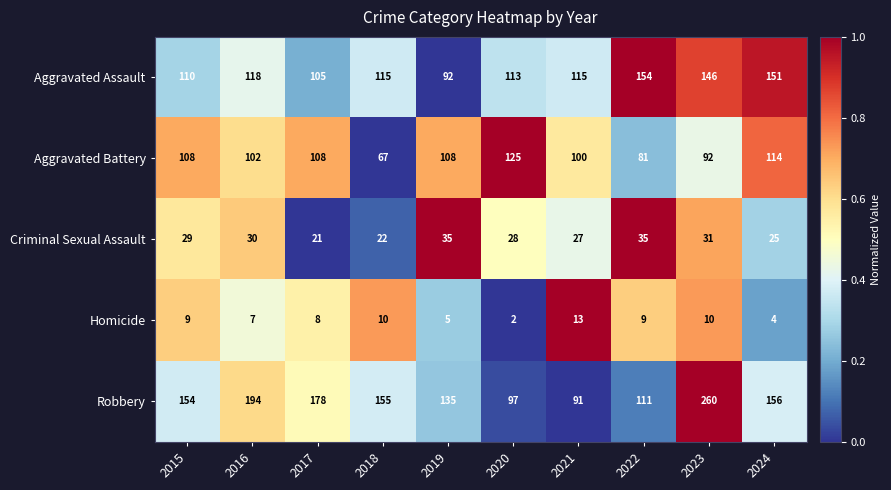

How many data points does each series have?

10